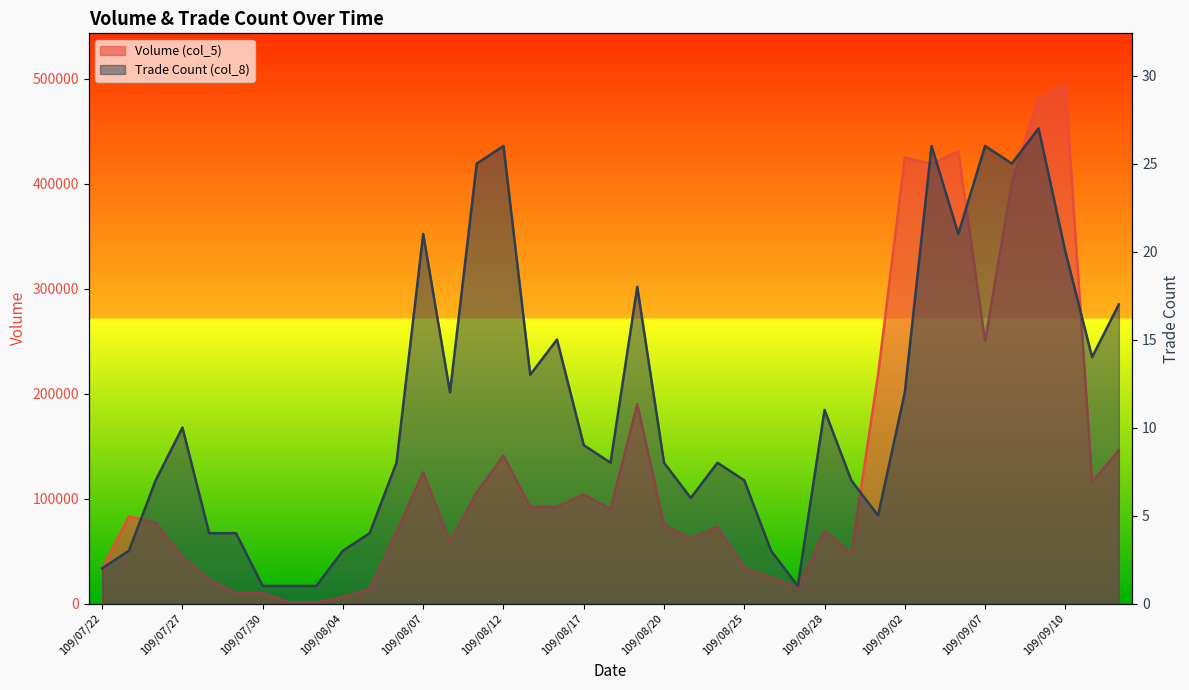

Which has a higher value, 109/08/18 or 109/09/04?

109/09/04